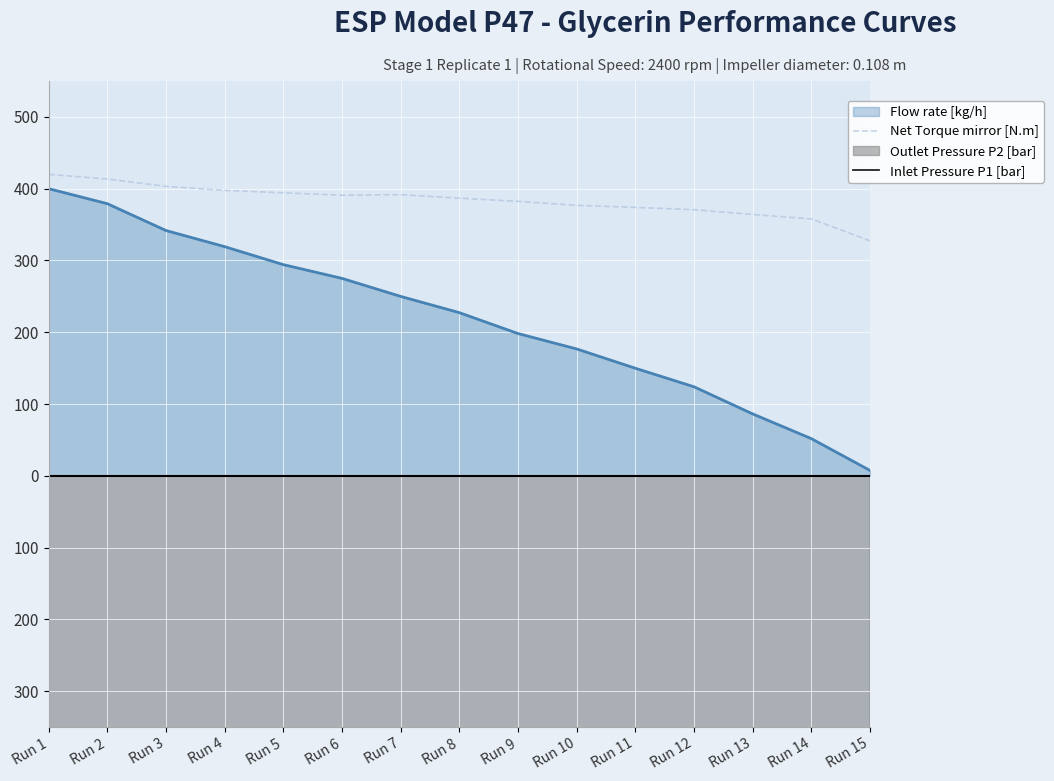

Where is the first local maximum for Inlet Pressure P1 [bar]?

Run 5